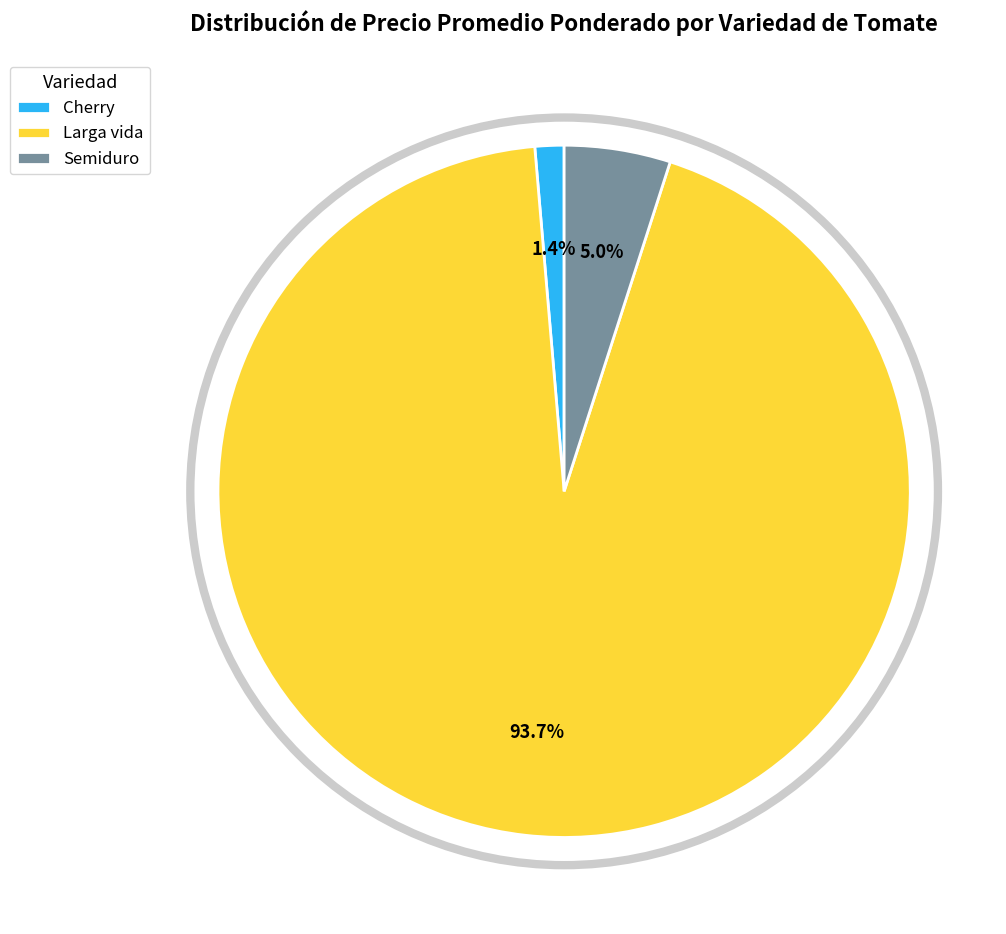

Is it true that Semiduro is 11% of the pie?

False